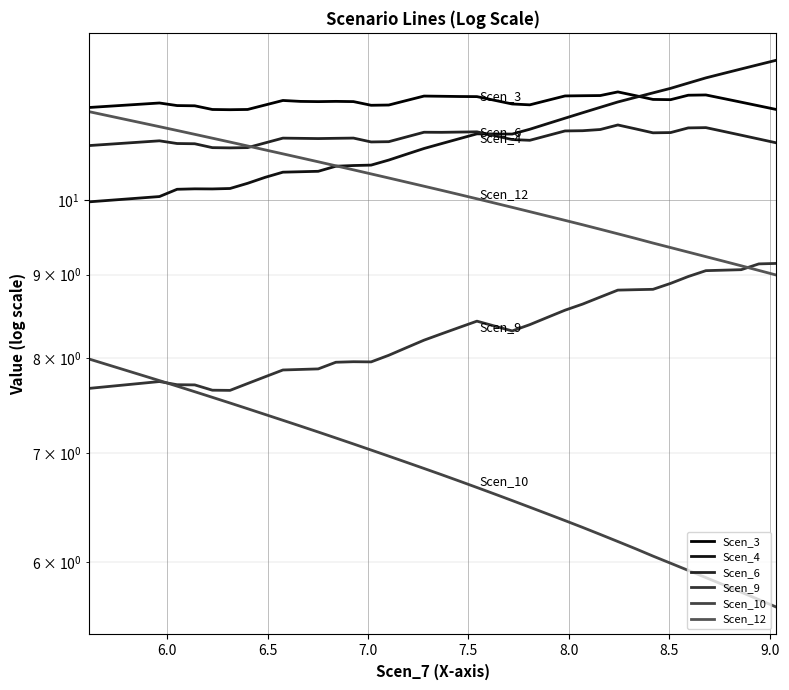

How many times do Scen_12 and Scen_9 cross each other?

1